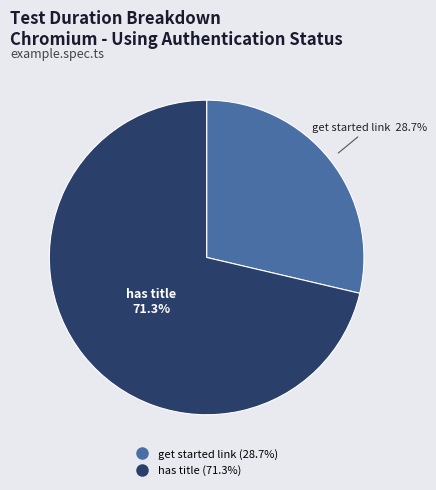

What is the ratio of the value at get started link to the value at has title?

0.4